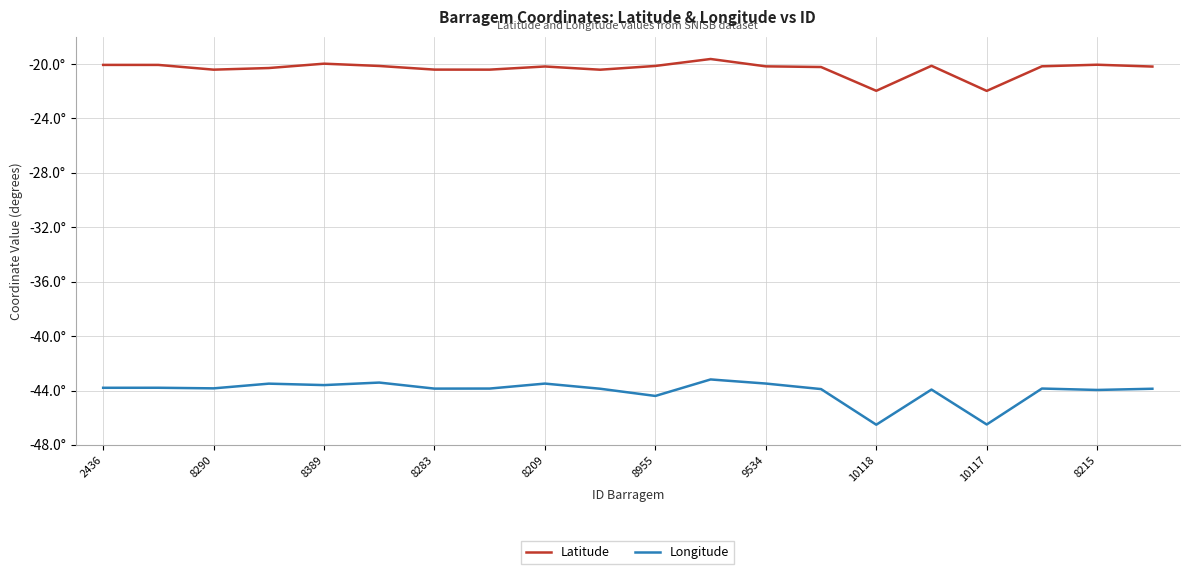

What are all the series names shown in the legend?

Latitude, Longitude